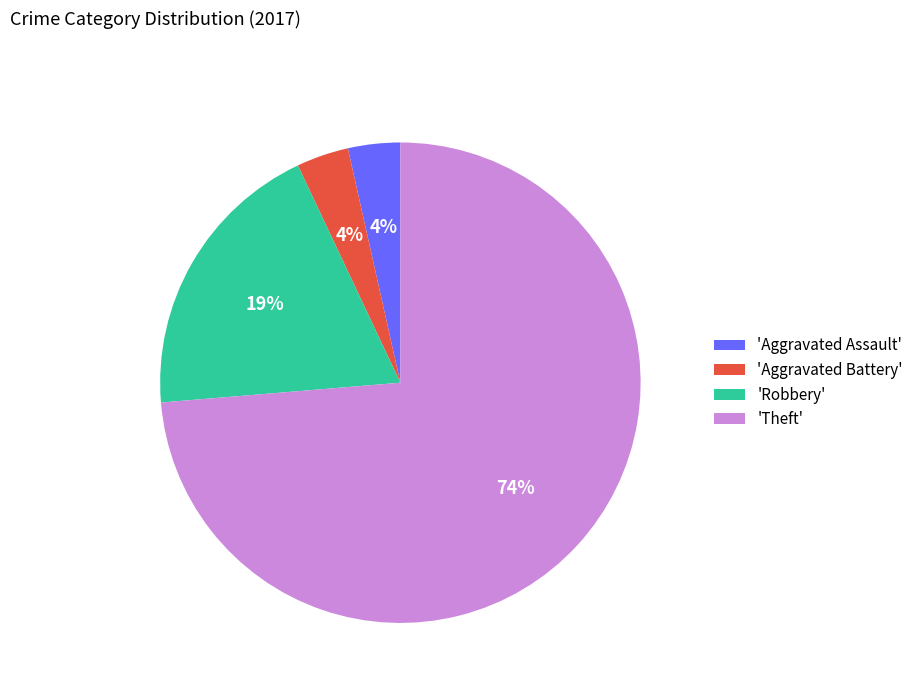

What is the largest slice in the pie chart?

'Theft'